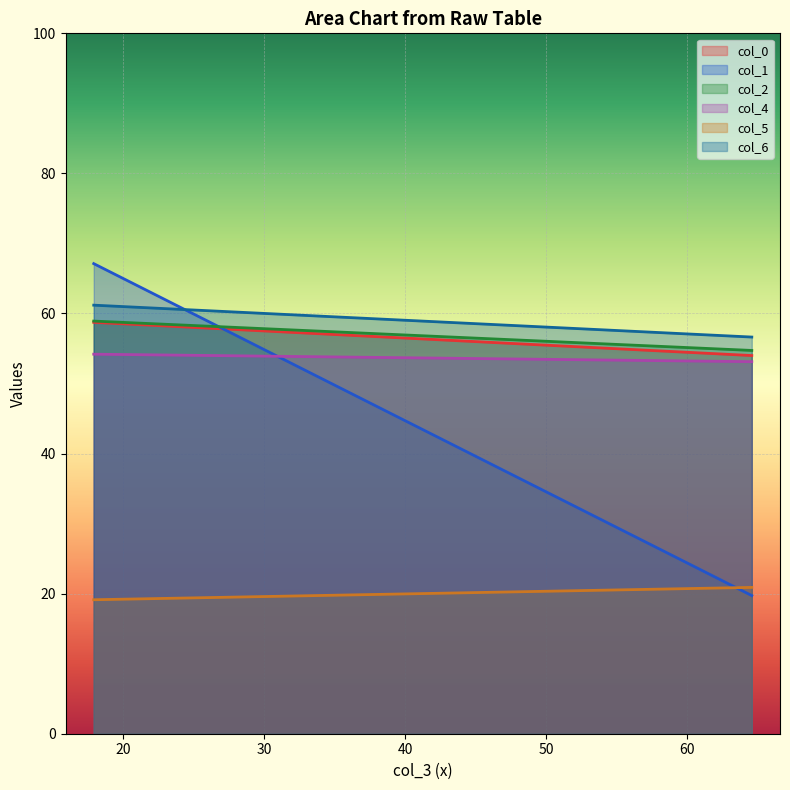

What are all the series names shown in the legend?

col_0, col_1, col_2, col_4, col_5, col_6